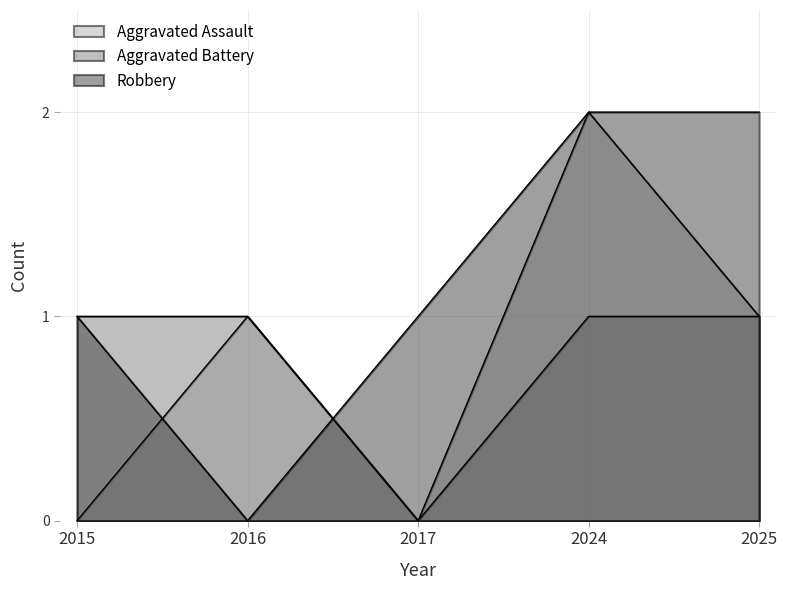

Reading left to right, extract all data points from this chart.

Aggravated Assault: 0	1	0	2	1
Aggravated Battery: 1	1	0	1	1
Robbery: 1	0	1	2	2